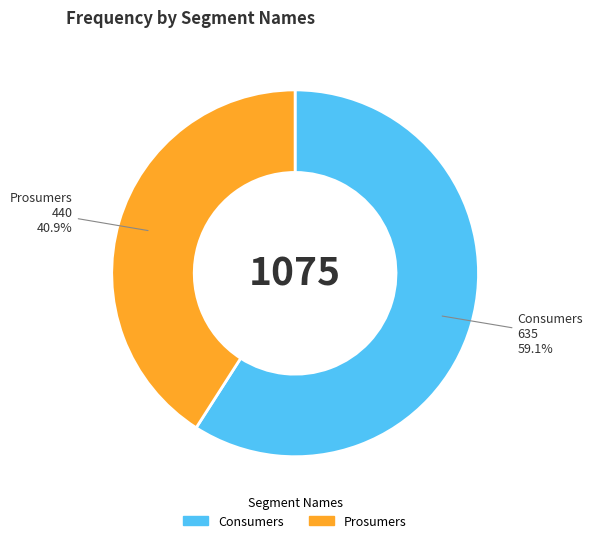

Does Prosumers account for over 50% of the chart?

No